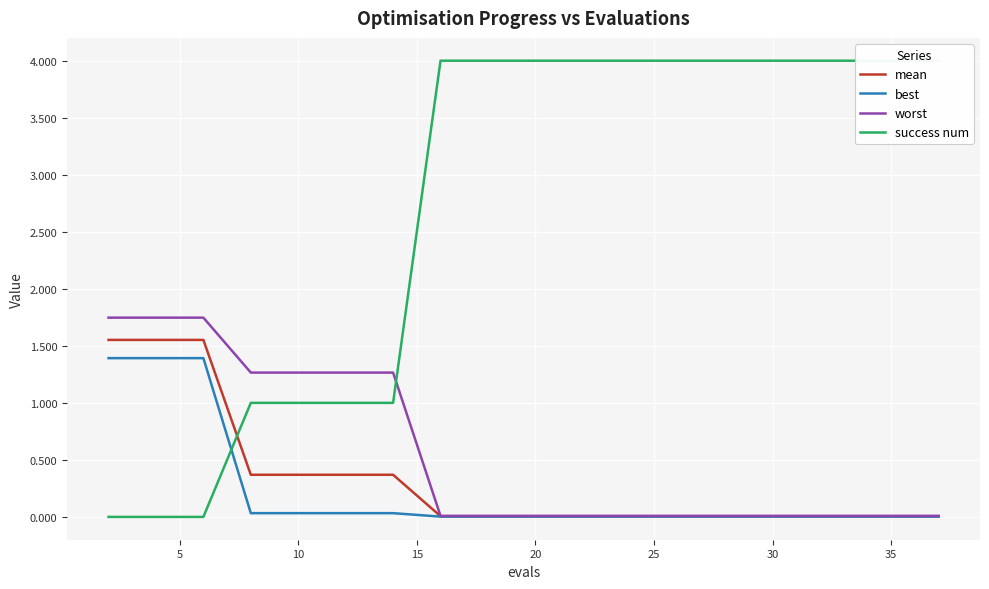

The value of mean at 10 is 0.4. True or false?

True